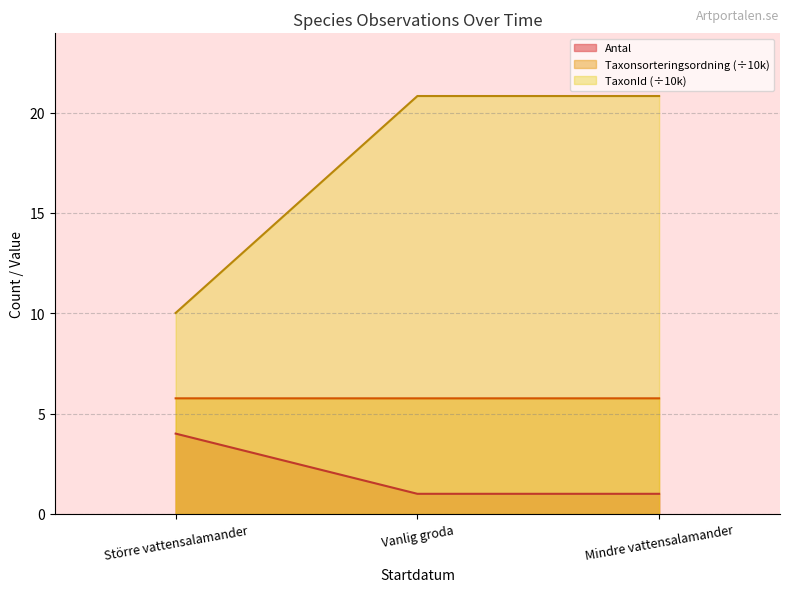

The Antal series shows 2.2 at Större vattensalamander. True or false?

False